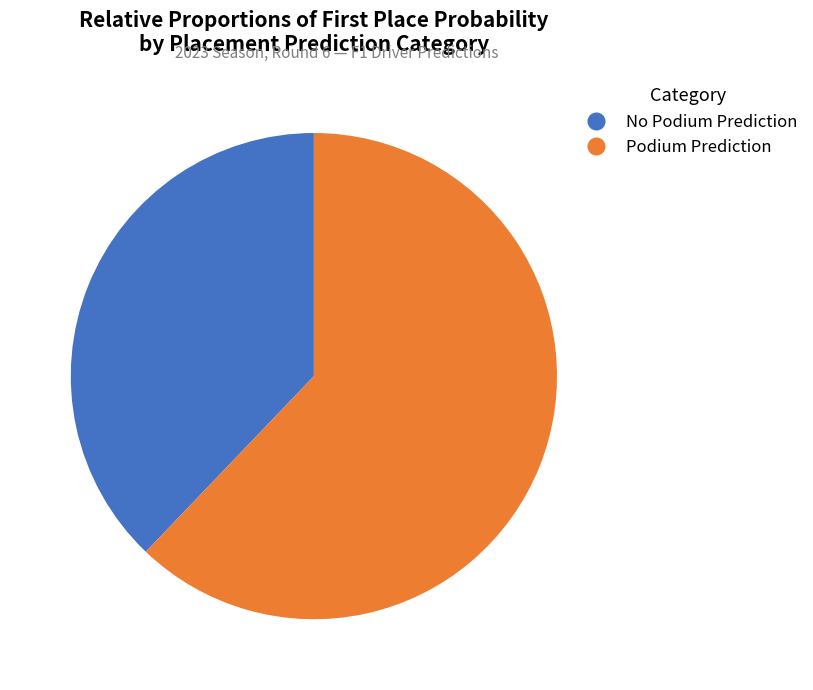

Does any single category account for the majority?

Yes